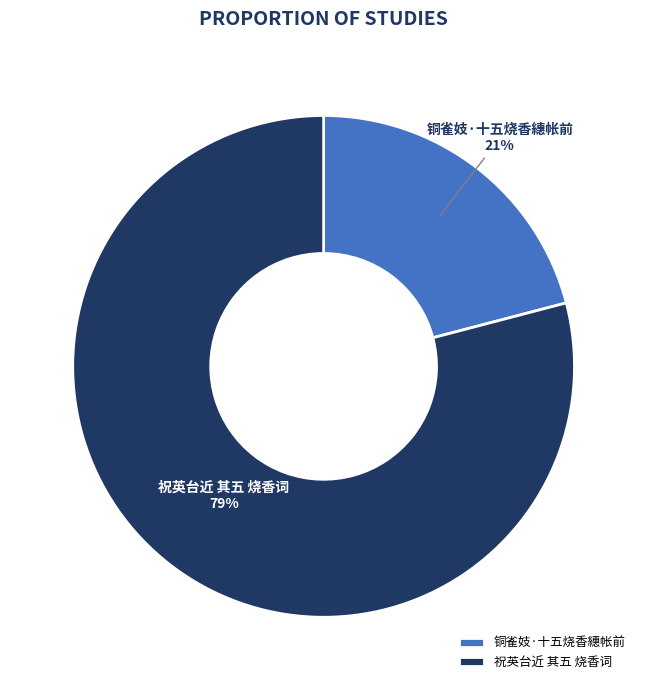

To the nearest percent, what is the difference between the largest and smallest slice percentages?

58%